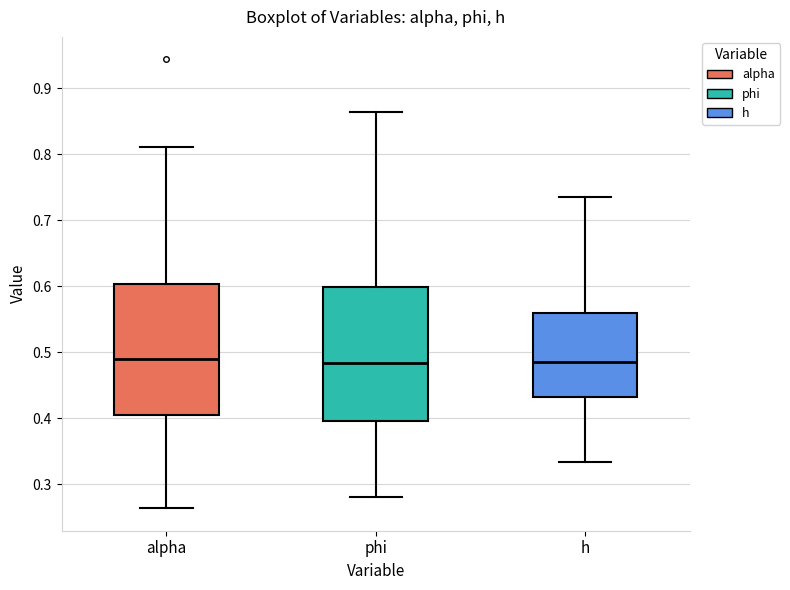

Reading left to right, read every box against the y-axis: the position of its median line, the range the box covers, and the ends of its whiskers. The values are not printed on the chart, so give them approximately, as read against the axis.

alpha: median 0.49, box 0.41 to 0.60, whiskers 0.26 to 0.81
phi: median 0.48, box 0.40 to 0.60, whiskers 0.28 to 0.86
h: median 0.49, box 0.43 to 0.56, whiskers 0.33 to 0.73